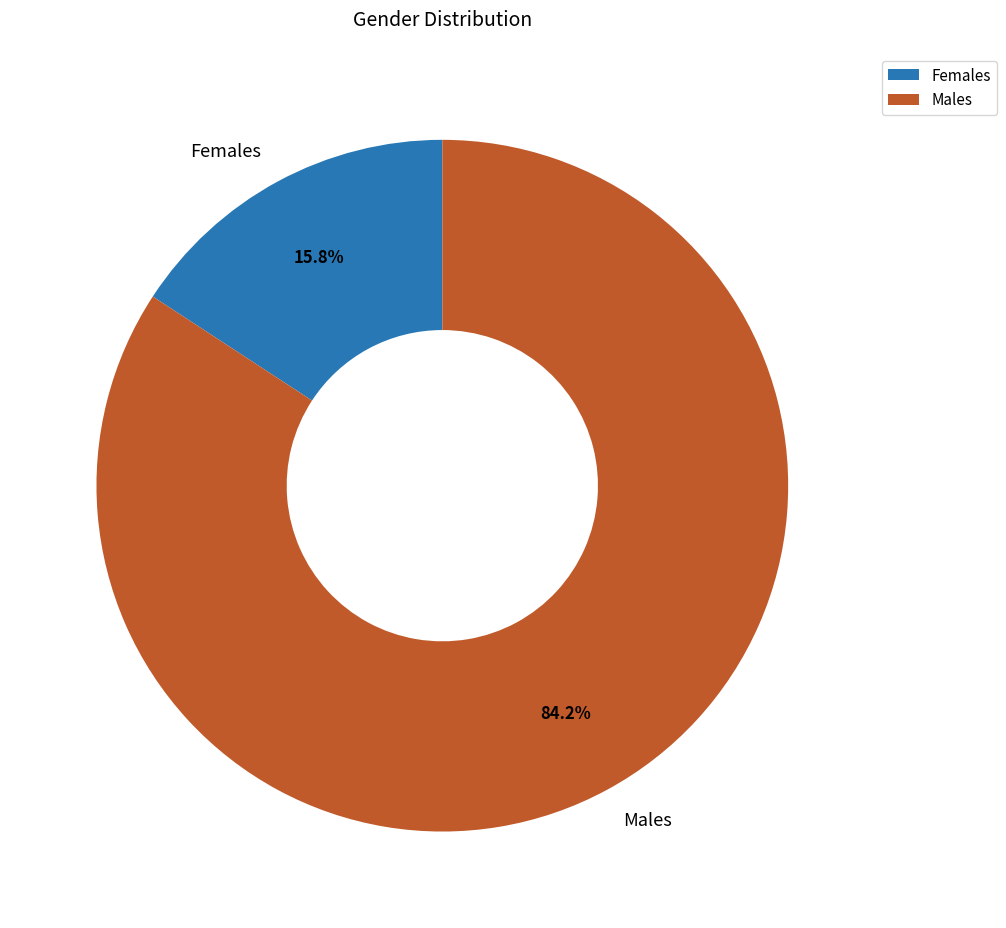

How many segments does this pie chart have?

2